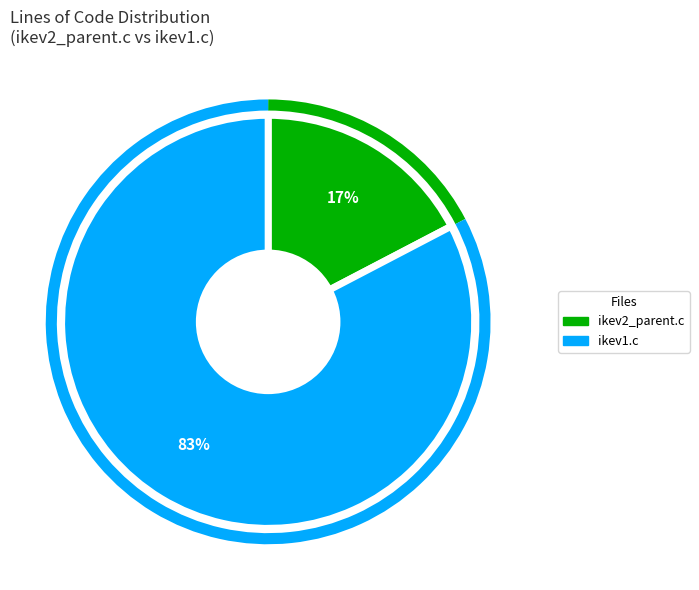

Rank the categories by value from lowest to highest.

ikev2_parent.c, ikev1.c